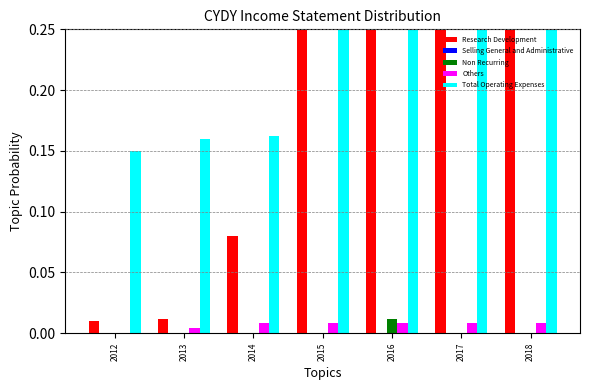

How many distinct data groups are displayed?

5